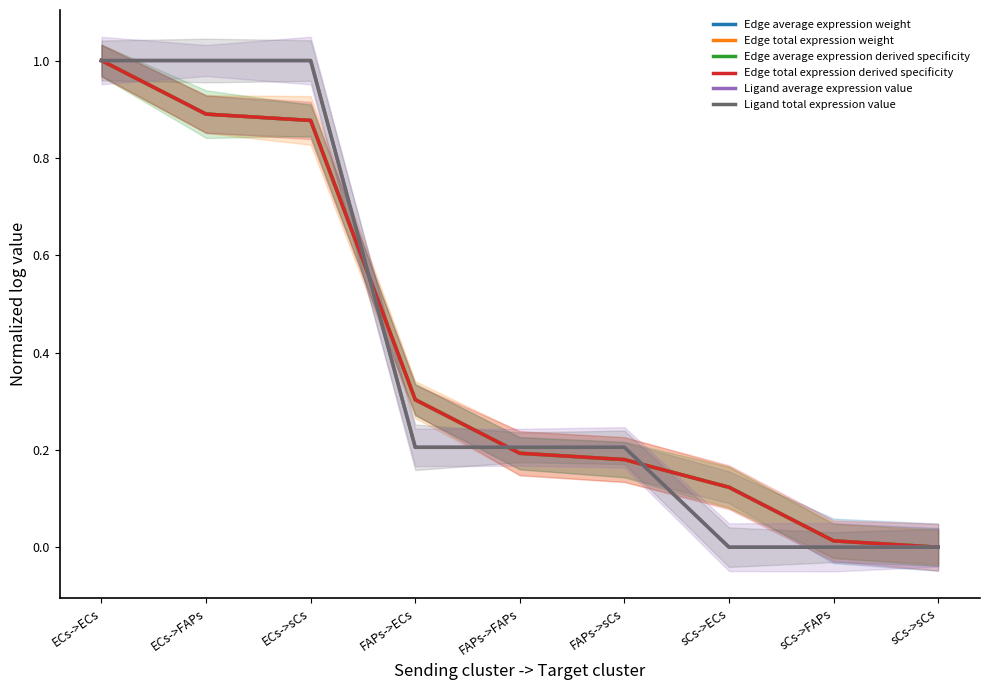

What position from the right is FAPs->sCs?

4